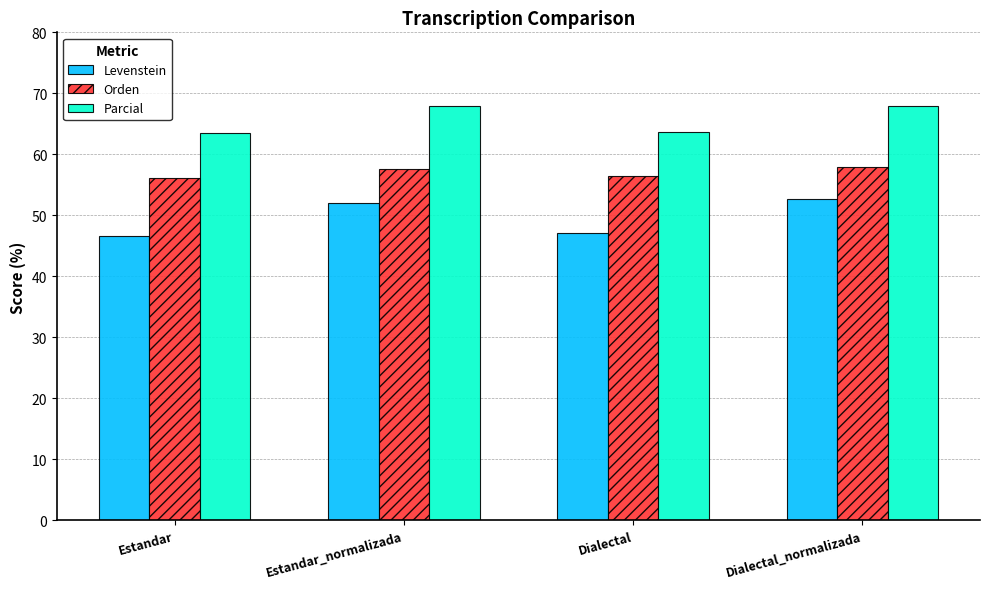

How many data points in Orden are above 57?

2